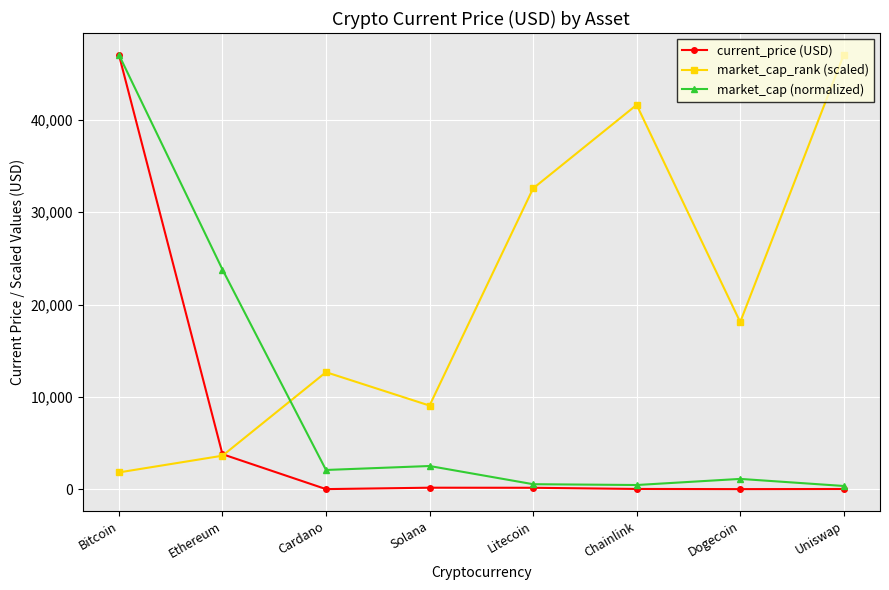

The market_cap_rank (scaled) series shows 47061.0 at Uniswap. True or false?

True